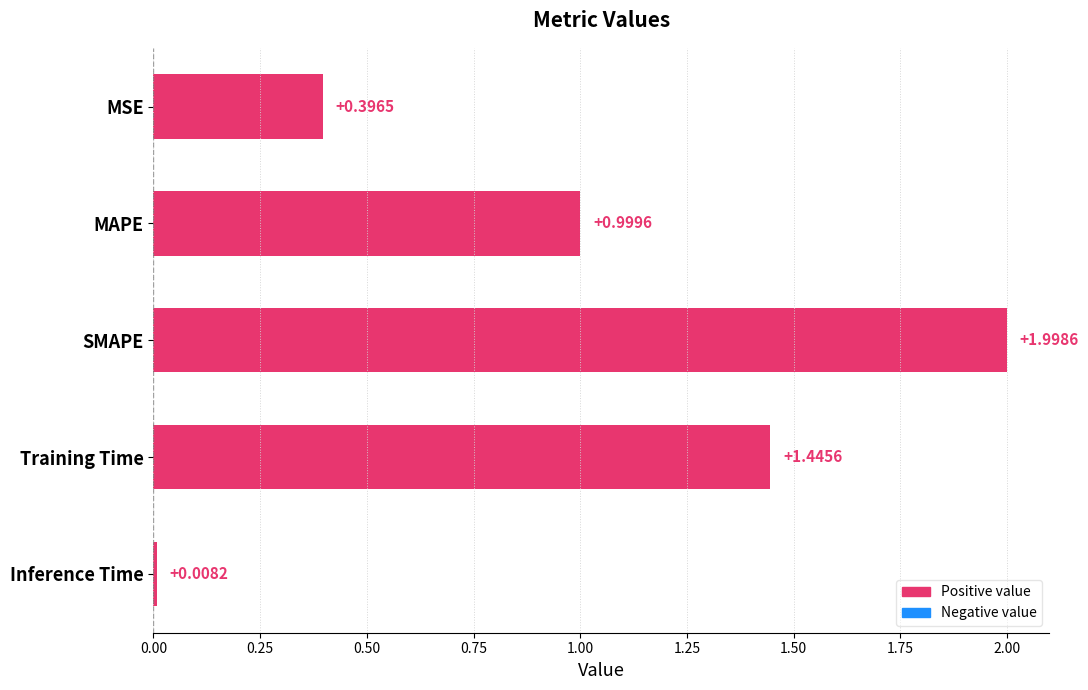

At which category does the chart reach its minimum across all series?

Inference Time